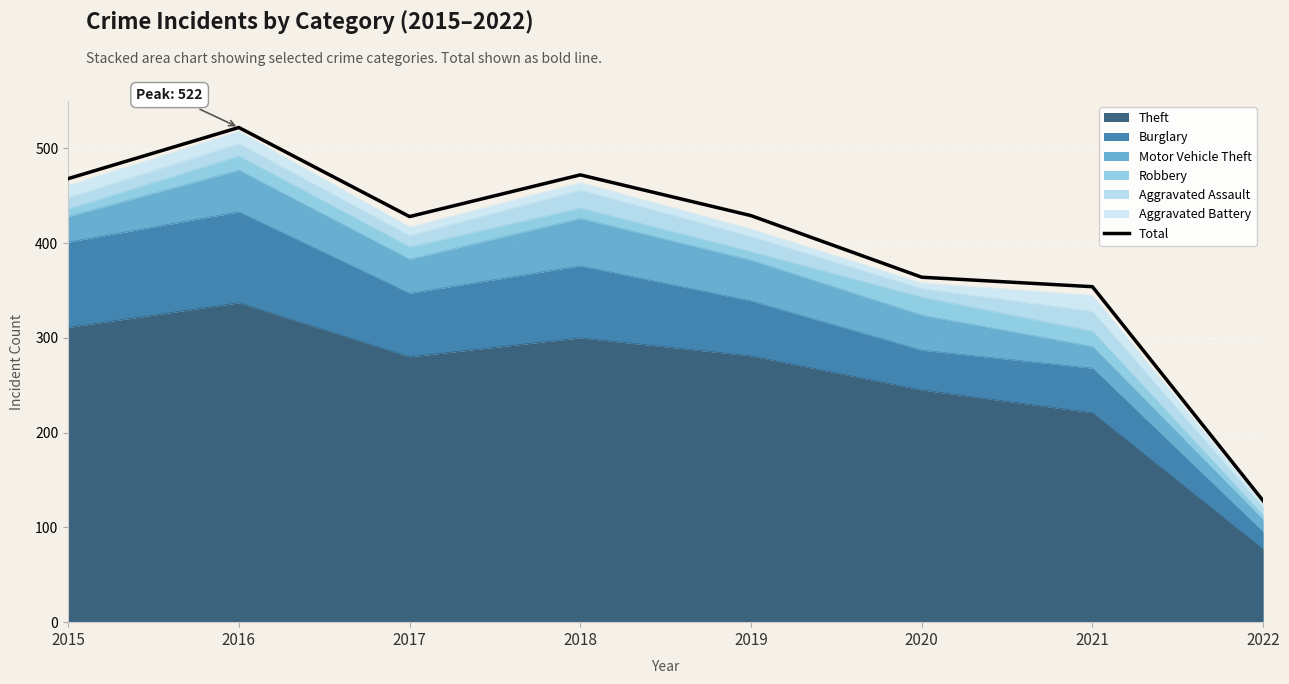

At which category does the chart reach its peak across all series?

2016